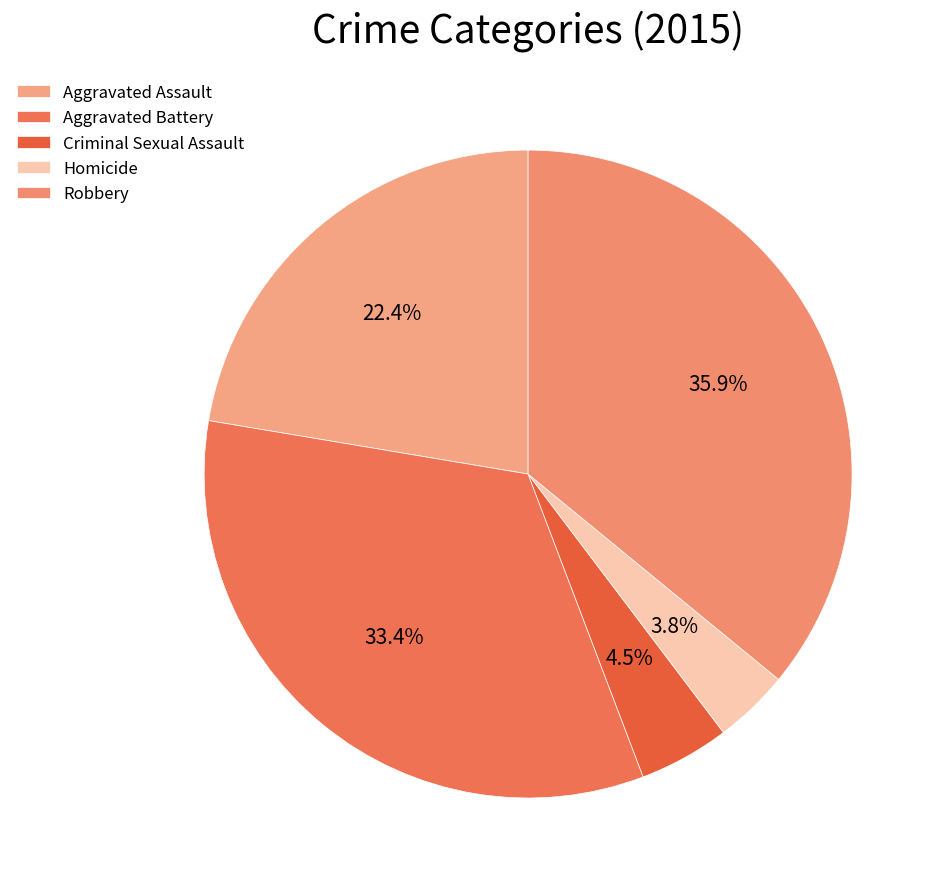

What is the smallest slice in the pie chart?

Homicide